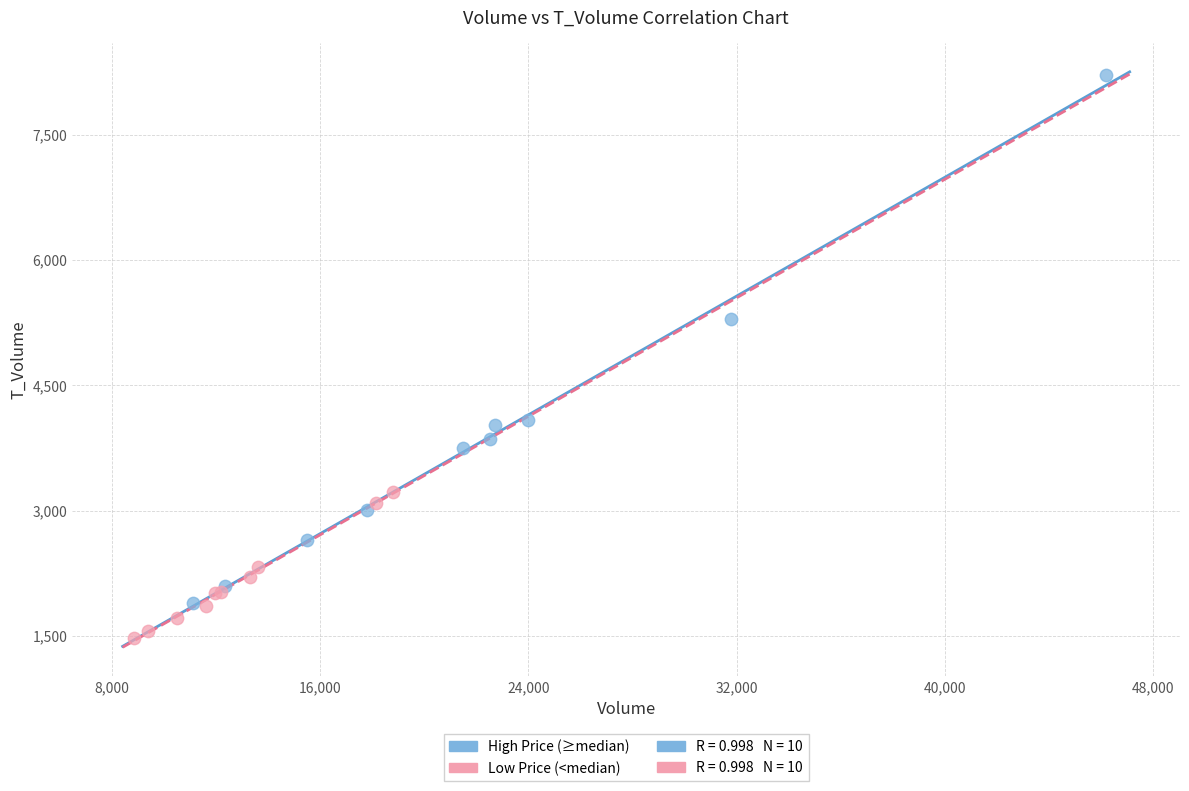

Which series contains the highest Y value?

High Price (≥median)